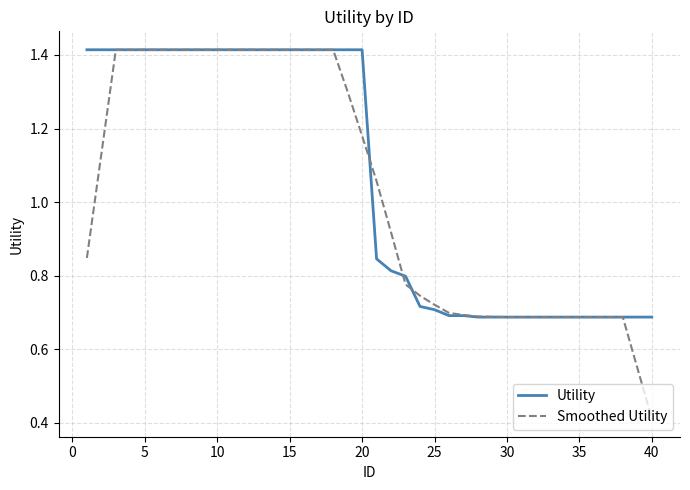

How many intersections are there between Utility and Smoothed Utility?

4